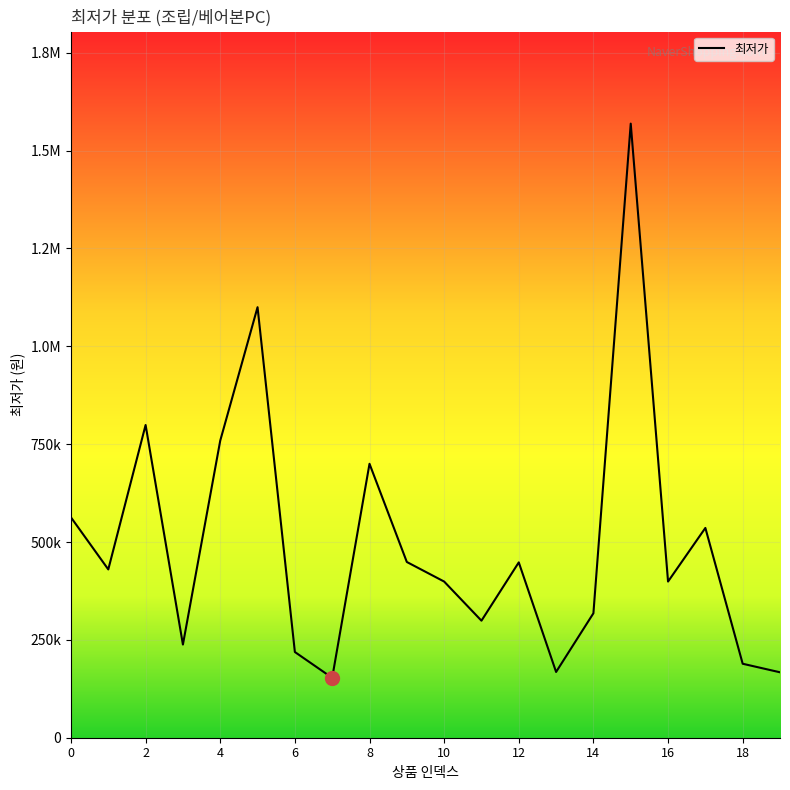

Does the chart have visible grid lines?

Yes